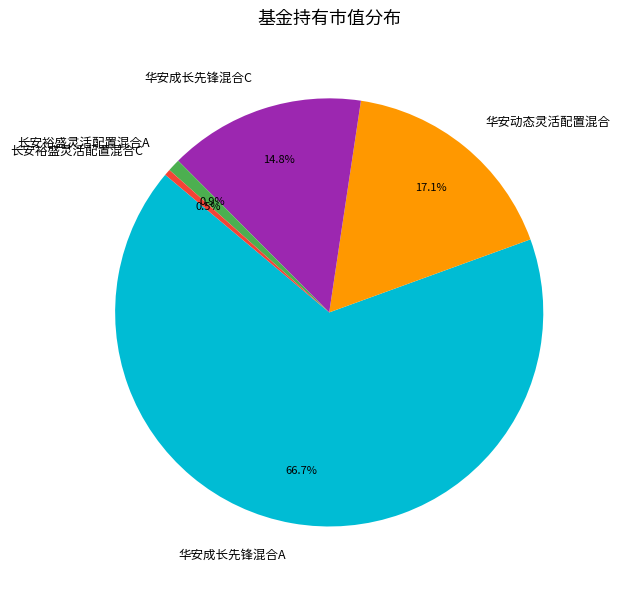

What percentage is the 华安成长先锋混合A slice, to the nearest percent?

67%